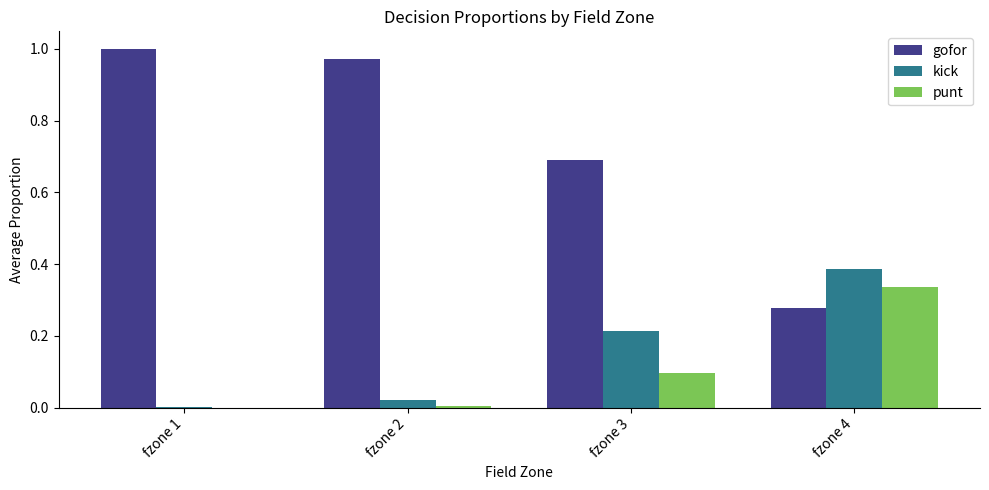

Between fzone 1 and fzone 4, which series saw the biggest shift?

gofor